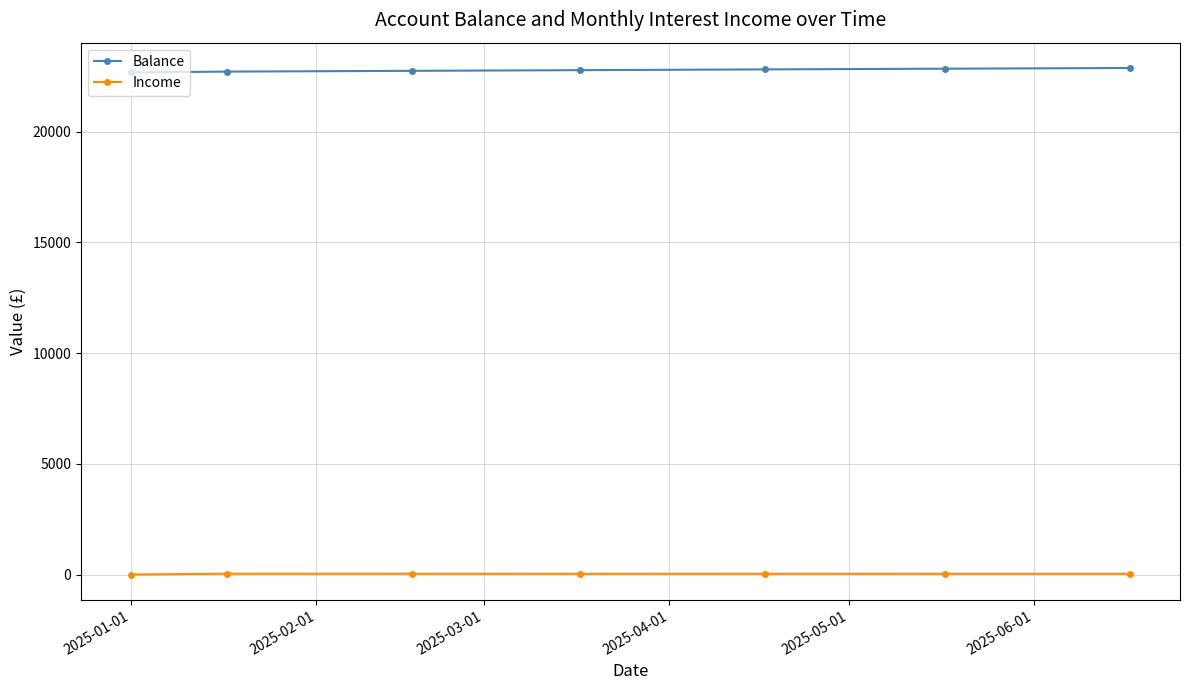

How many data points does each series have?

7